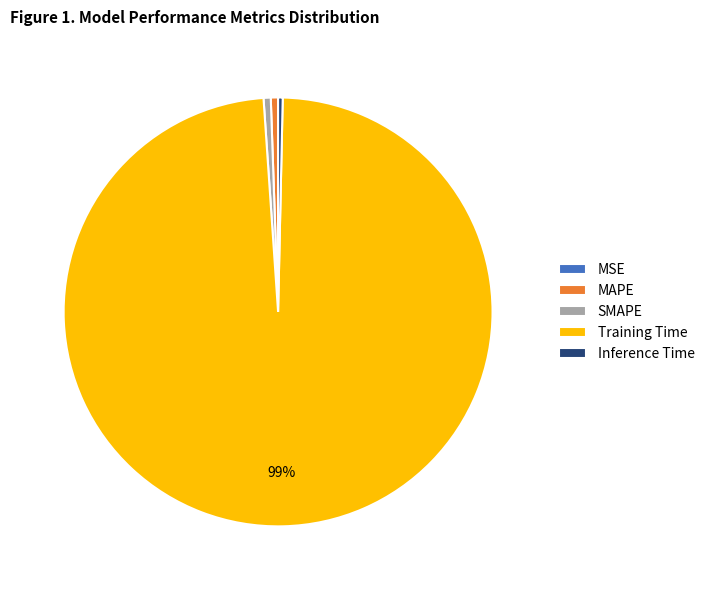

To the nearest percent, what is the average slice percentage?

20%